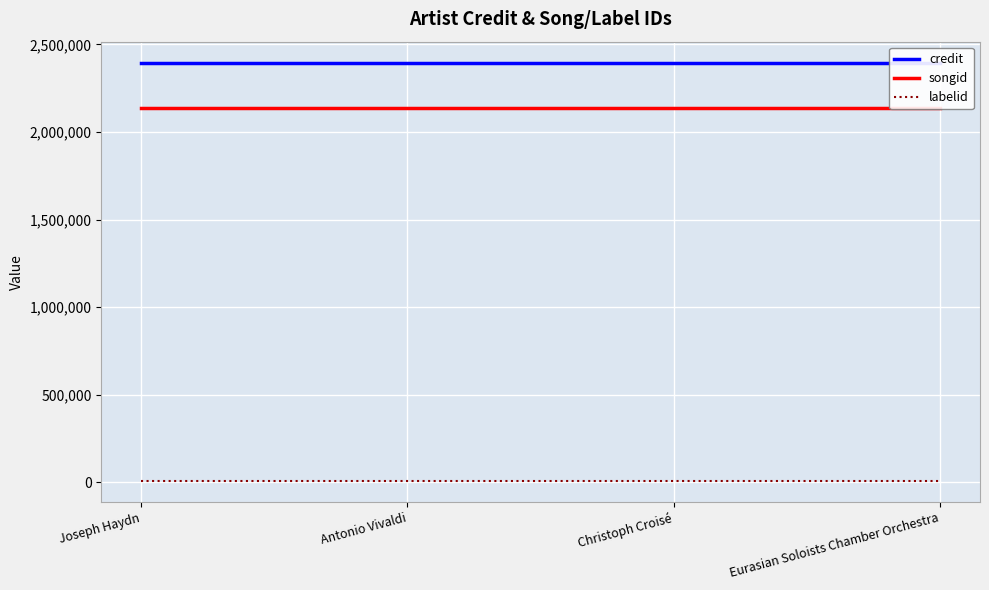

Which label corresponds to the smallest value in the chart?

Joseph Haydn